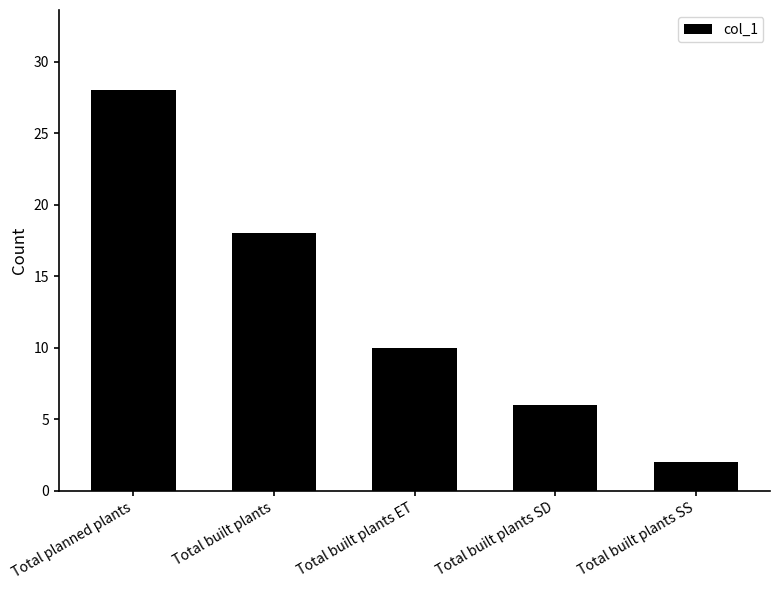

Which label corresponds to the smallest value in the chart?

Total built plants SS